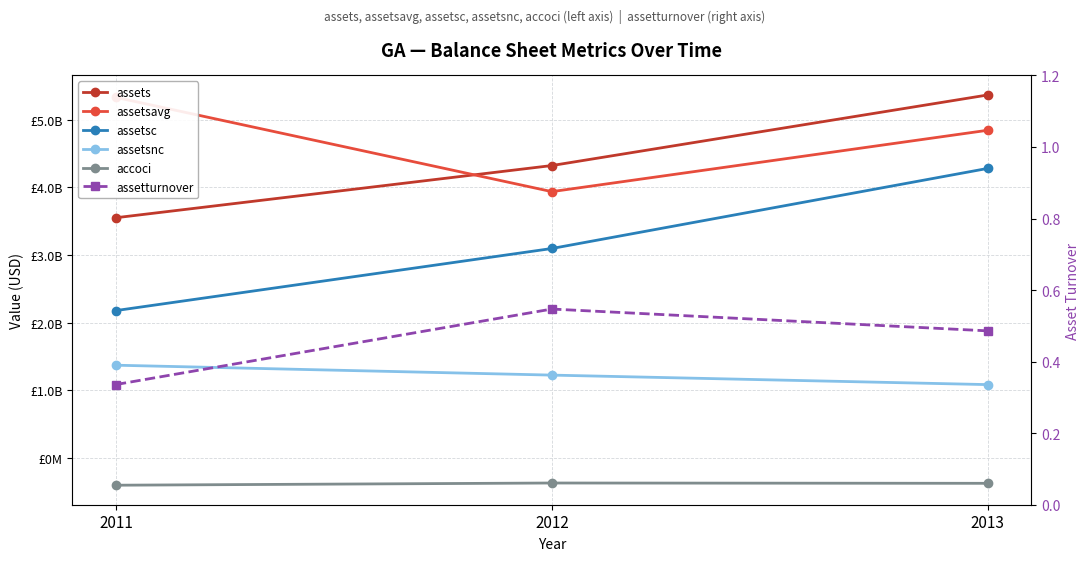

Reading left to right, transcribe all the data shown in this chart.

assets: 2011=3551230982.0	2012=4322228844.0	2013=5365303994.0
assetsavg: 2011=5329687117.0	2012=3936729913.0	2013=4843766419.0
assetsc: 2011=2179246444.0	2012=3096518325.0	2013=4280015202.0
assetsnc: 2011=1371984538.0	2012=1225710519.0	2013=1085288792.0
accoci: 2011=-401229786.0	2012=-368723831.0	2013=-373265071.0
assetturnover: 2011=0.3	2012=0.5	2013=0.5